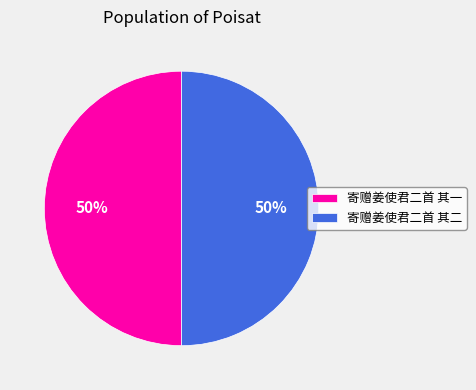

How many slices are in this pie chart?

2